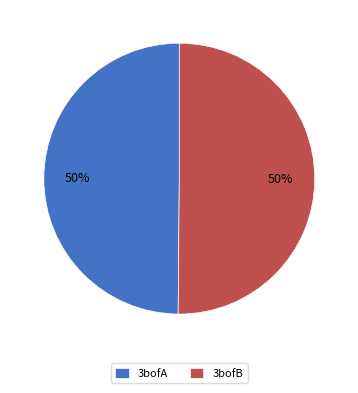

Do 3bofB and 3bofA together represent more than half of the pie?

Yes